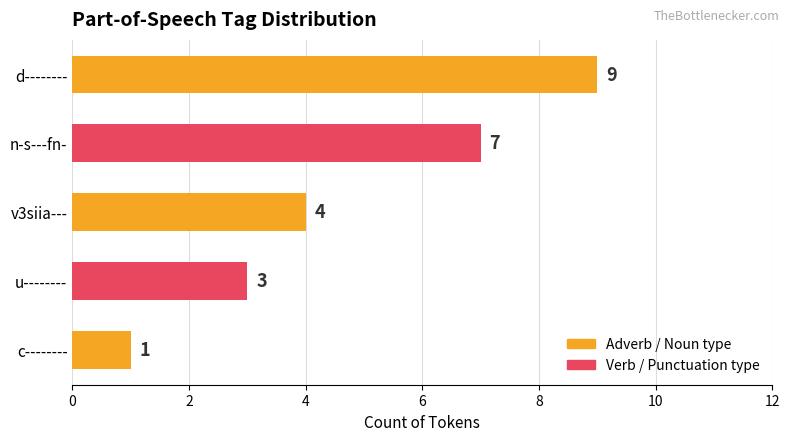

List the labels in order of value, largest first.

d--------, n-s---fn-, v3siia---, u--------, c--------